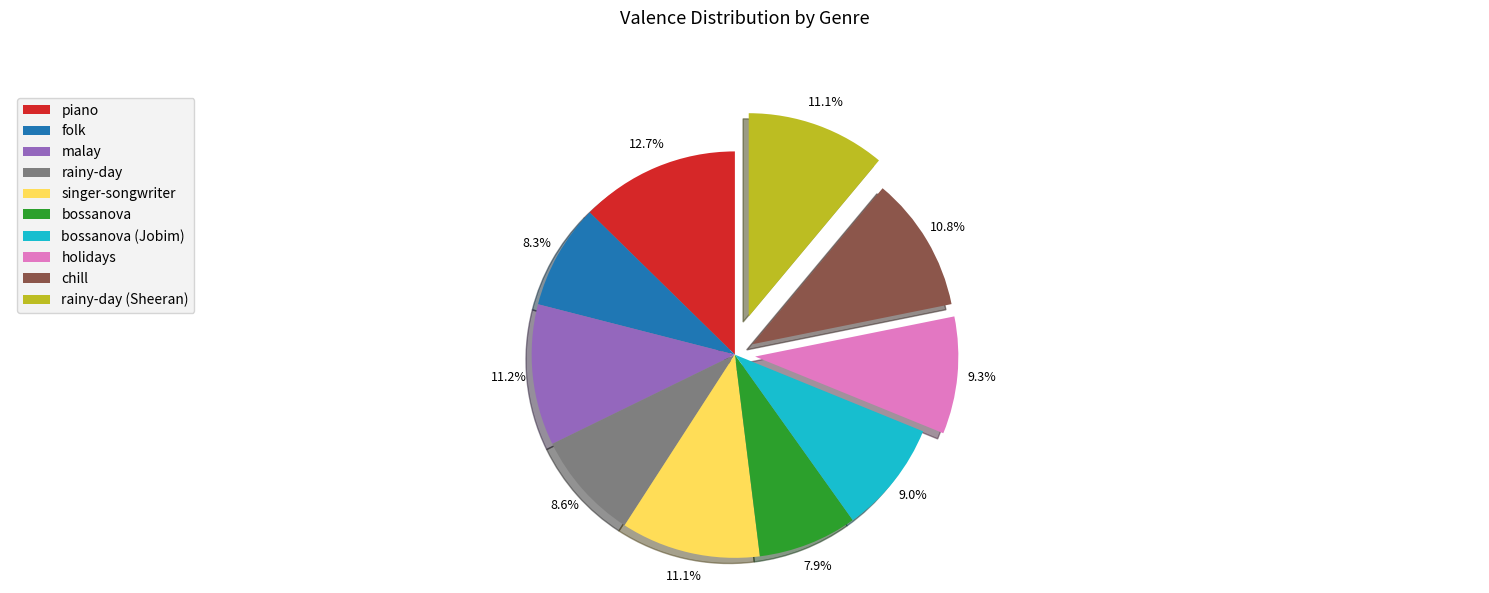

Is it true that bossanova is 8% of the pie?

True